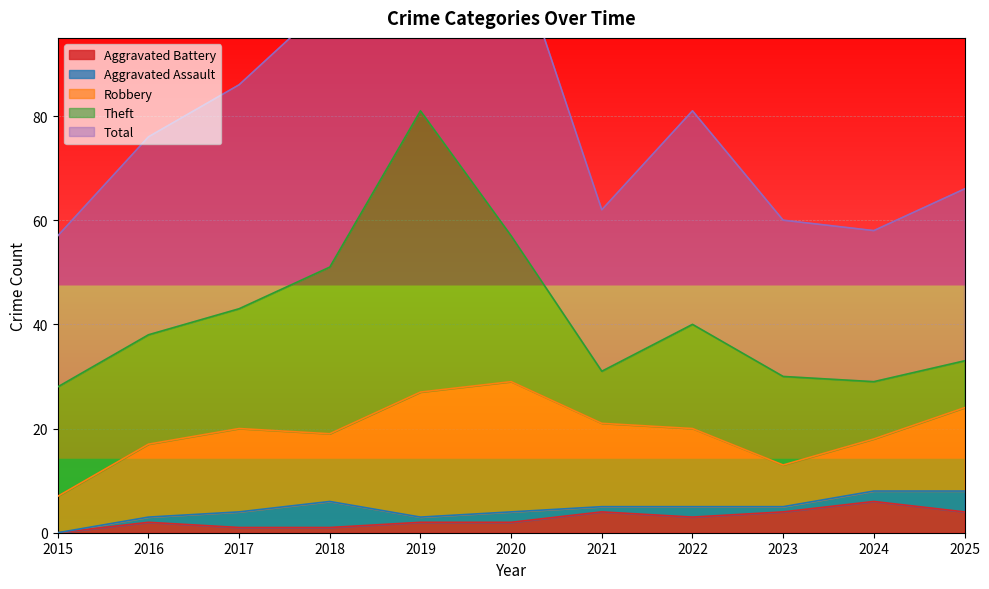

True or false: Aggravated Battery has a value of 4 at 2023.

True